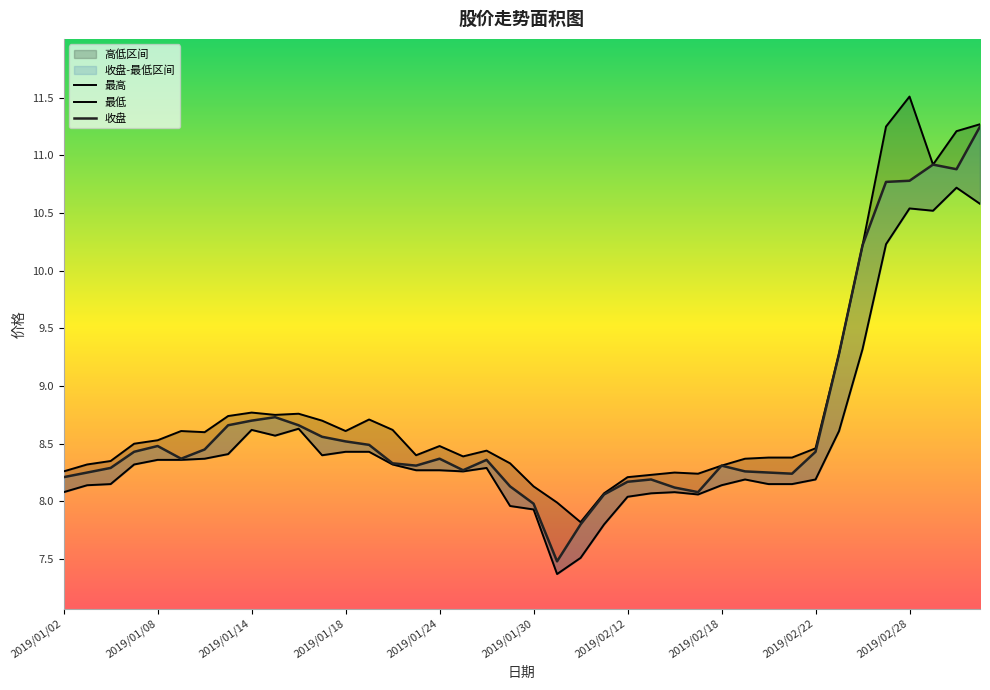

Rank the categories by 最高 value from lowest to highest.

2019/02/01, 2019/01/31, 2019/02/11, 2019/01/30, 2019/02/12, 2019/02/13, 2019/02/15, 2019/02/14, 2019/01/02, 2019/02/18, 2019/01/03, 2019/01/29, 2019/01/04, 2019/02/19, 2019/02/20, 2019/02/21, 2019/01/25, 2019/01/23, 2019/01/28, 2019/02/22, 2019/01/24, 2019/01/07, 2019/01/08, 2019/01/10, 2019/01/09, 2019/01/18, 2019/01/22, 2019/01/17, 2019/01/21, 2019/01/11, 2019/01/15, 2019/01/16, 2019/01/14, 2019/02/25, 2019/02/26, 2019/03/01, 2019/03/04, 2019/02/27, 2019/03/05, 2019/02/28